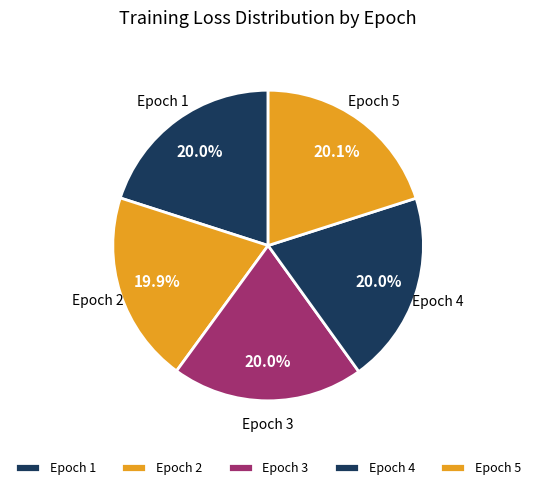

What is the ratio of the value at Epoch 1 to the value at Epoch 2?

1.0